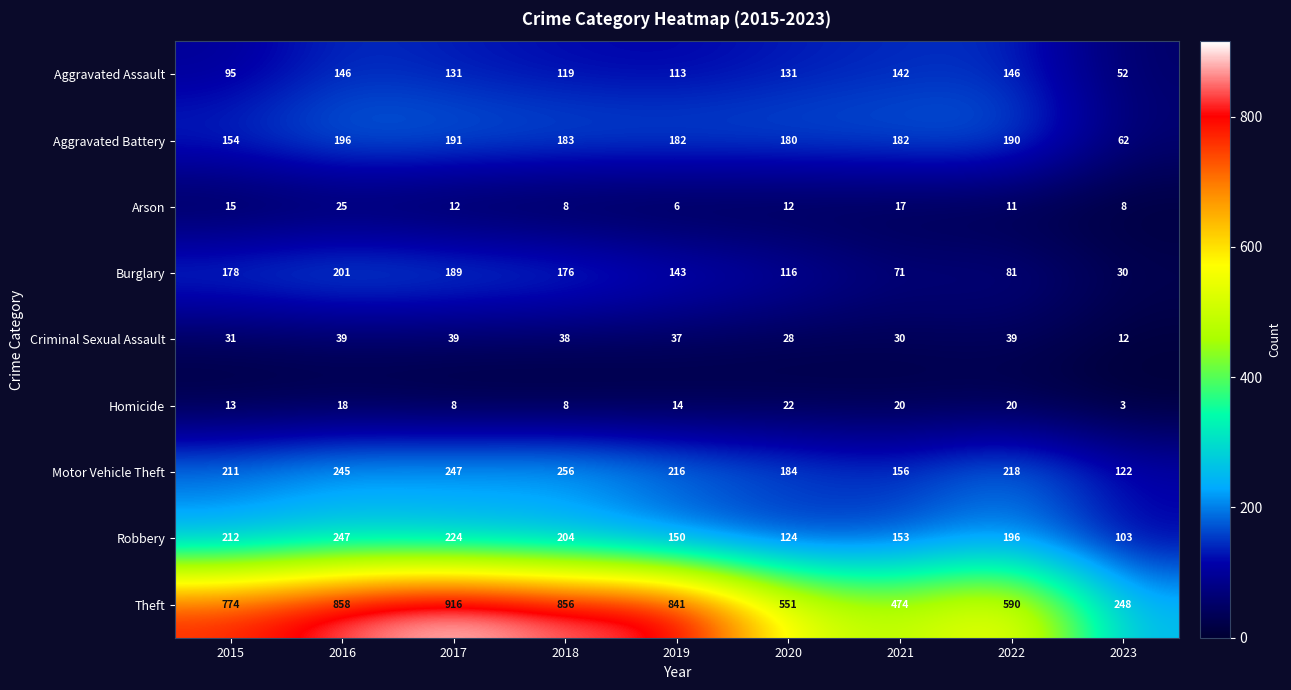

How many values in the Theft series are below 774?

4